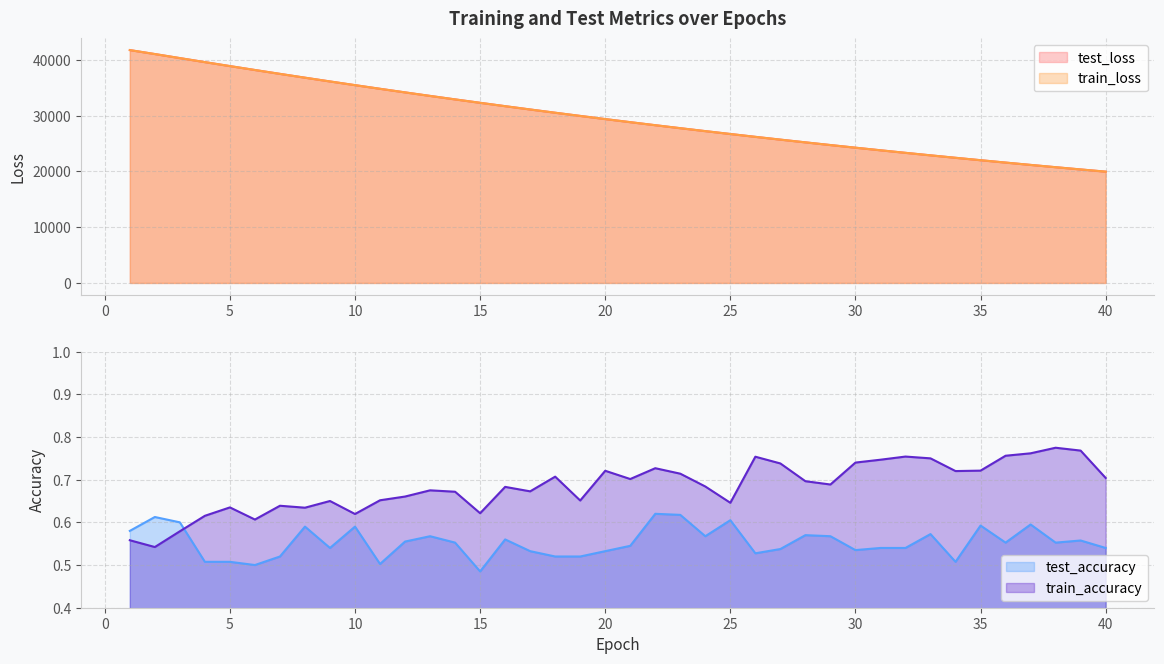

Reading right to left, list all the values displayed in this chart.

test_loss: 40=19963.9	39=20359.5	38=20762.7	37=21172.8	36=21590.7	35=22016.4	34=22449.7	33=22890.6	32=23339.4	31=23796.4	30=24261.8	29=24735.9	28=25217.9	27=25708.3	26=26207.4	25=26716.6	24=27233.7	23=27759.5	22=28294.8	21=28840.1	20=29394.5	19=29959.0	18=30532.1	17=31115.5	16=31708.5	15=32312.0	14=32923.9	13=33548.2	12=34181.9	11=34825.8	10=35480.1	9=36142.5	8=36818.3	7=37502.7	6=38197.1	5=38898.7	4=39610.3	3=40331.1	2=41057.3	1=41766.8
train_loss: 40=19962.8	39=20358.4	38=20761.4	37=21171.8	36=21589.7	35=22015.4	34=22448.4	33=22889.4	32=23338.3	31=23795.4	30=24260.8	29=24734.8	28=25216.8	27=25707.1	26=26206.5	25=26715.7	24=27232.6	23=27758.6	22=28293.9	21=28838.9	20=29393.1	19=29957.5	18=30530.4	17=31114.1	16=31706.9	15=32310.4	14=32922.7	13=33546.3	12=34179.9	11=34823.6	10=35478.8	9=36141.3	8=36816.7	7=37500.7	6=38195.3	5=38897.2	4=39608.3	3=40330.6	2=41058.4	1=41766.6
test_accuracy: 40=0.5	39=0.6	38=0.6	37=0.6	36=0.6	35=0.6	34=0.5	33=0.6	32=0.5	31=0.5	30=0.5	29=0.6	28=0.6	27=0.5	26=0.5	25=0.6	24=0.6	23=0.6	22=0.6	21=0.5	20=0.5	19=0.5	18=0.5	17=0.5	16=0.6	15=0.5	14=0.6	13=0.6	12=0.6	11=0.5	10=0.6	9=0.5	8=0.6	7=0.5	6=0.5	5=0.5	4=0.5	3=0.6	2=0.6	1=0.6
train_accuracy: 40=0.7	39=0.8	38=0.8	37=0.8	36=0.8	35=0.7	34=0.7	33=0.7	32=0.8	31=0.7	30=0.7	29=0.7	28=0.7	27=0.7	26=0.8	25=0.6	24=0.7	23=0.7	22=0.7	21=0.7	20=0.7	19=0.7	18=0.7	17=0.7	16=0.7	15=0.6	14=0.7	13=0.7	12=0.7	11=0.7	10=0.6	9=0.7	8=0.6	7=0.6	6=0.6	5=0.6	4=0.6	3=0.6	2=0.5	1=0.6